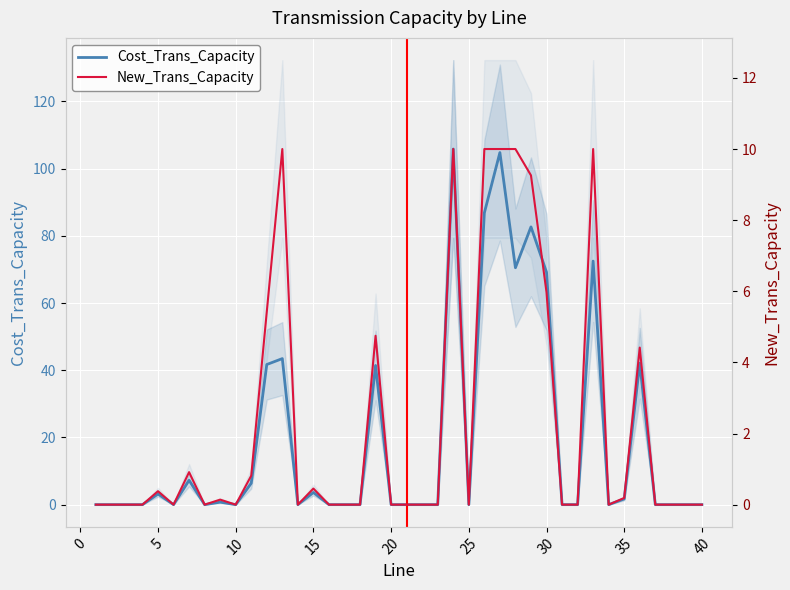

The New_Trans_Capacity series shows 0.2 at 35. True or false?

True